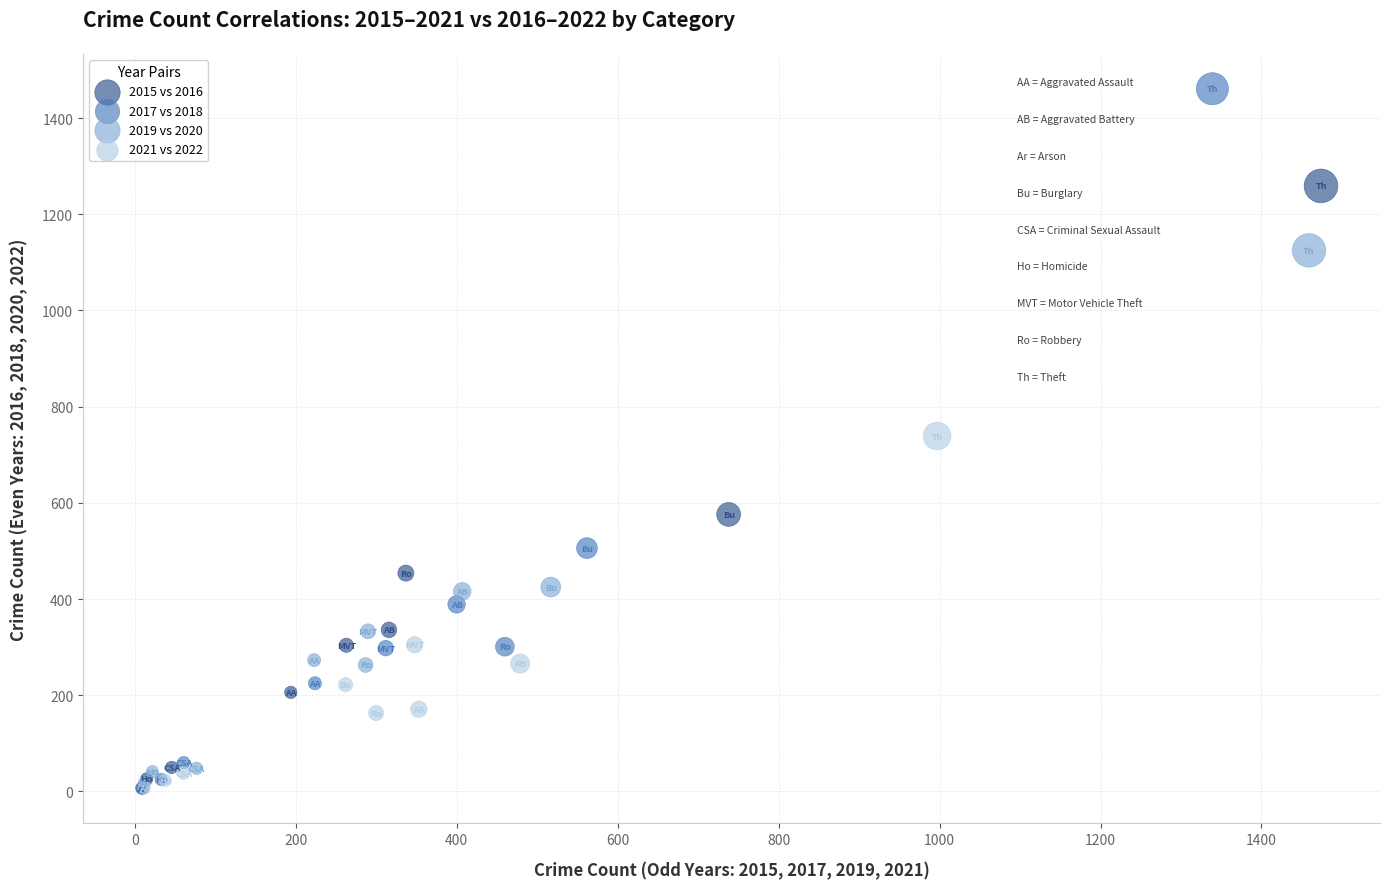

Which series contains the highest Y value?

2017 vs 2018